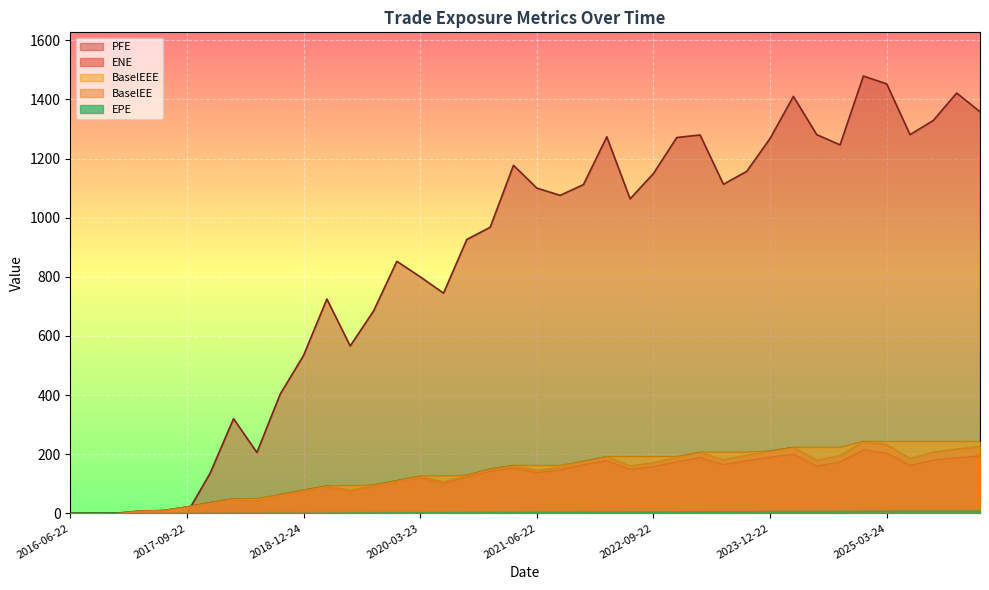

Rank the series by their maximum value, from highest to lowest.

PFE, BaselEE, BaselEEE, ENE, EPE